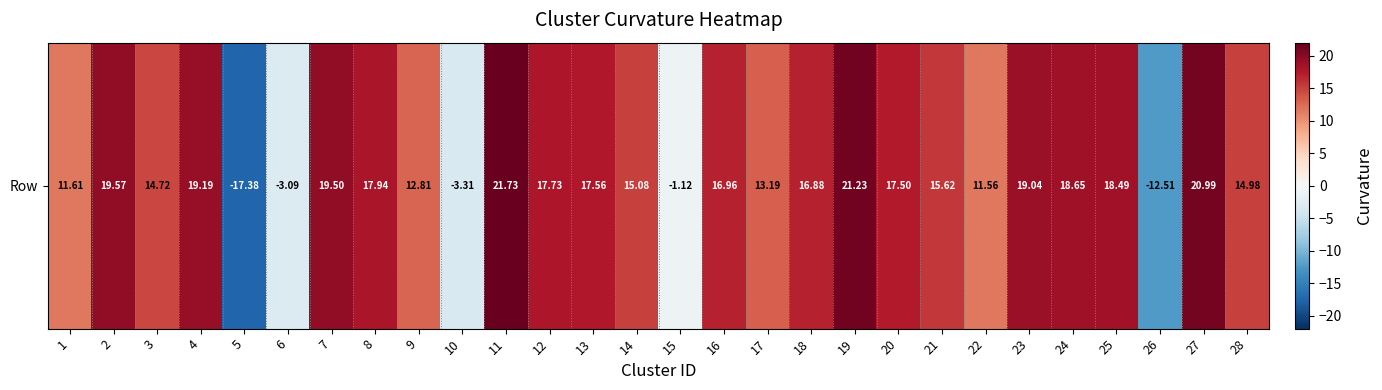

What is the difference between the second highest and second lowest values?

33.7